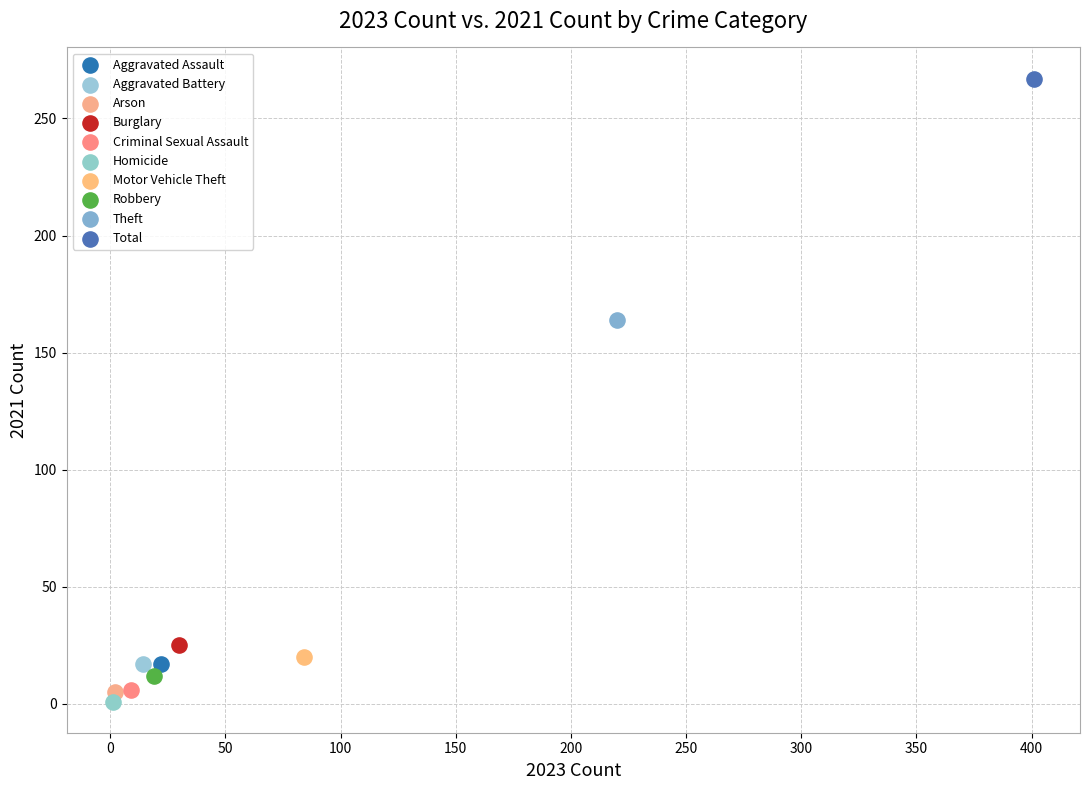

What are all the series names shown in the legend?

Aggravated Assault, Aggravated Battery, Arson, Burglary, Criminal Sexual Assault, Homicide, Motor Vehicle Theft, Robbery, Theft, Total